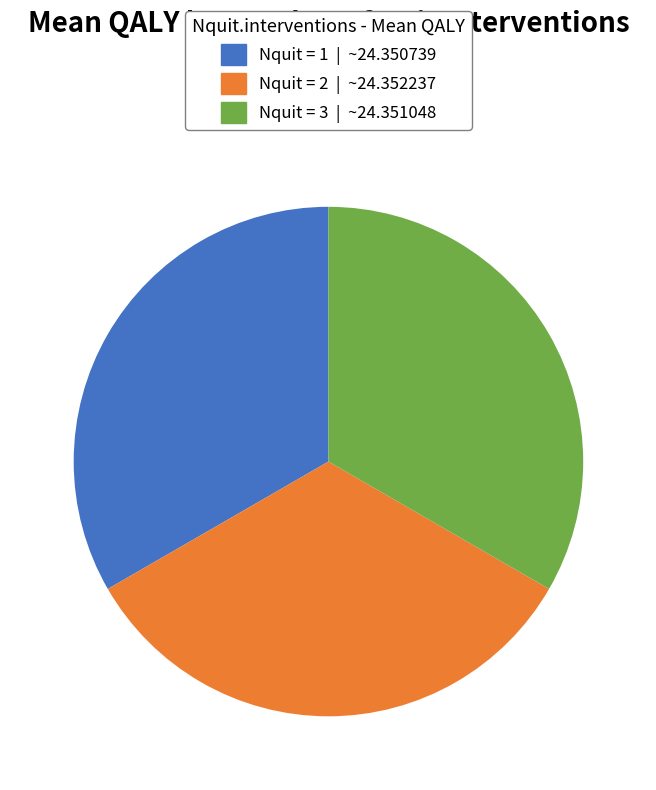

Is there a majority slice in this chart?

No